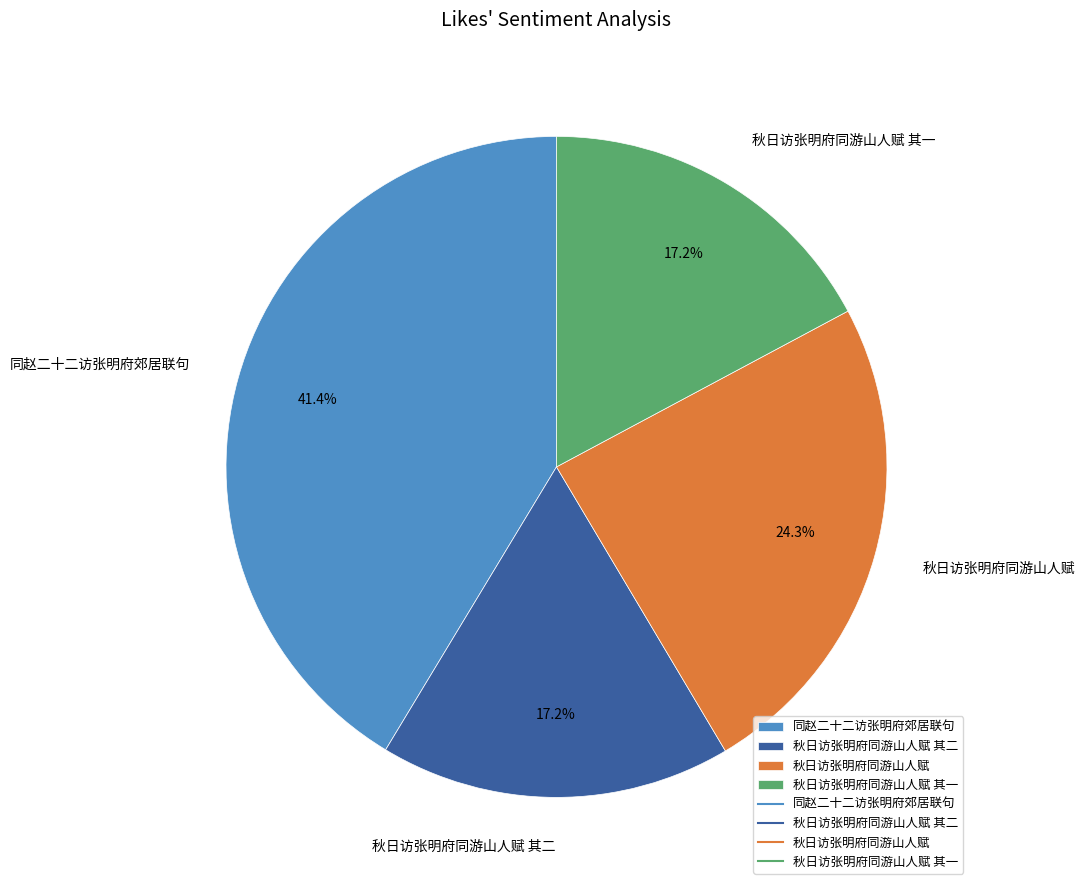

The 同赵二十二访张明府郊居联句 slice represents 41% of the pie. True or false?

True